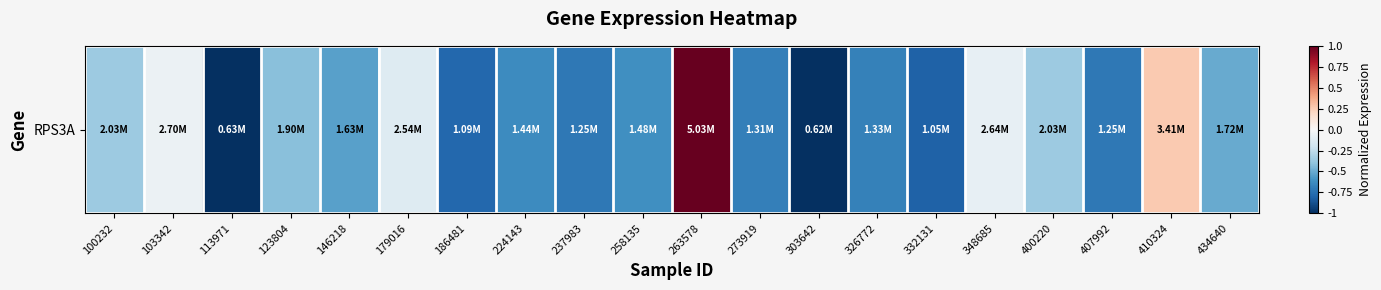

The value at 348685 is -0.1. True or false?

False